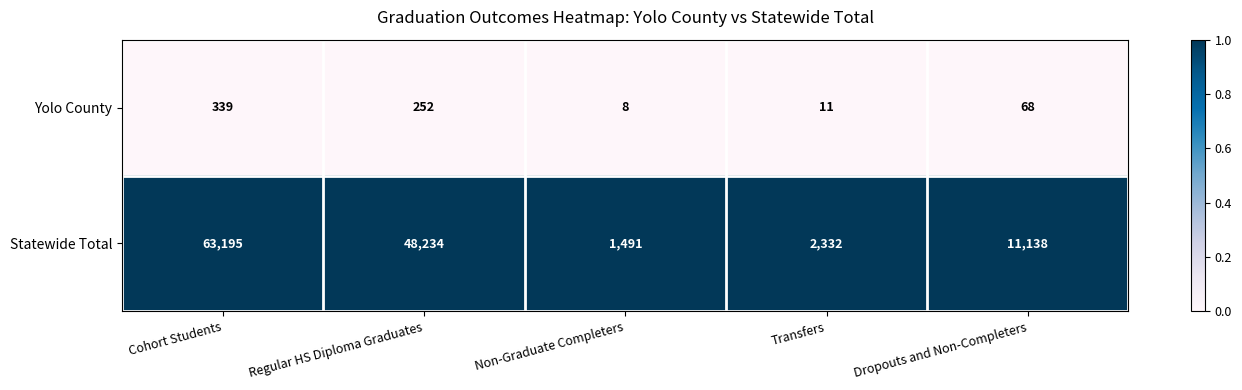

What is the spread (max minus min) of values at Dropouts and Non-Completers?

11070